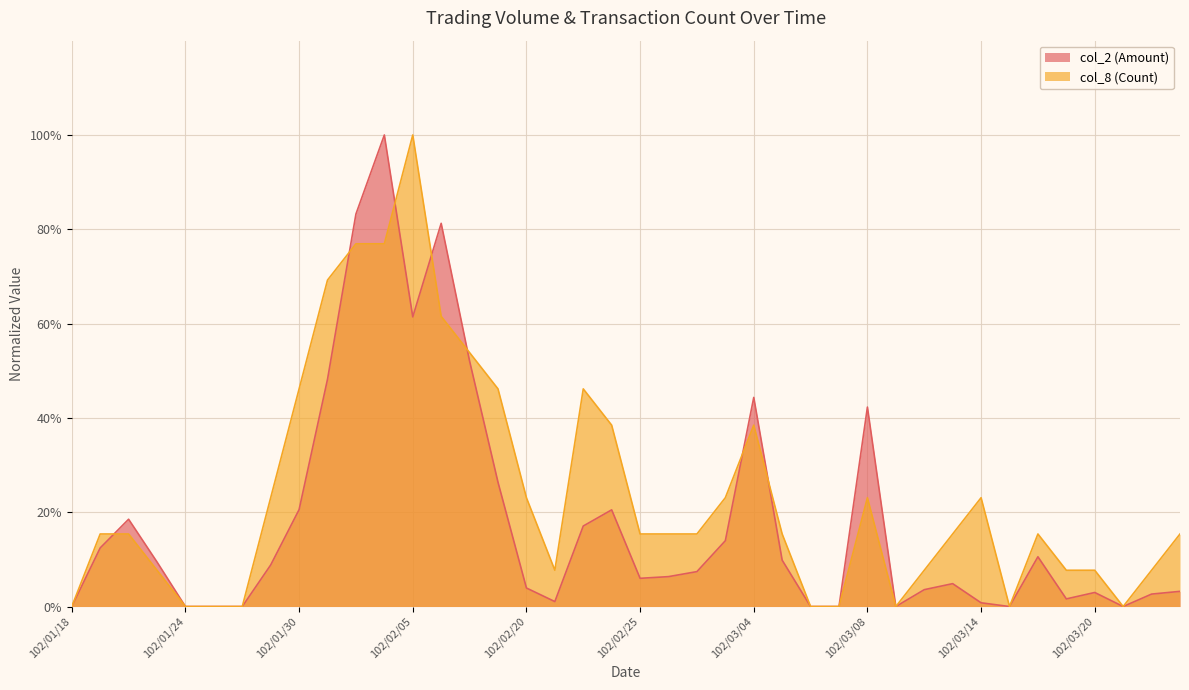

Reading right to left, what are all the values shown in this chart?

col_2 (Amount): 0.0	0.0	0.0	0.0	0.0	0.1	0.0	0.0	0.0	0.0	0.0	0.4	0.0	0.0	0.1	0.4	0.1	0.1	0.1	0.1	0.2	0.2	0.0	0.0	0.3	0.5	0.8	0.6	1.0	0.8	0.5	0.2	0.1	0.0	0.0	0.0	0.1	0.2	0.1	0.0
col_8 (Count): 0.2	0.1	0.0	0.1	0.1	0.2	0.0	0.2	0.2	0.1	0.0	0.2	0.0	0.0	0.2	0.4	0.2	0.2	0.2	0.2	0.4	0.5	0.1	0.2	0.5	0.5	0.6	1.0	0.8	0.8	0.7	0.5	0.2	0.0	0.0	0.0	0.1	0.2	0.2	0.0